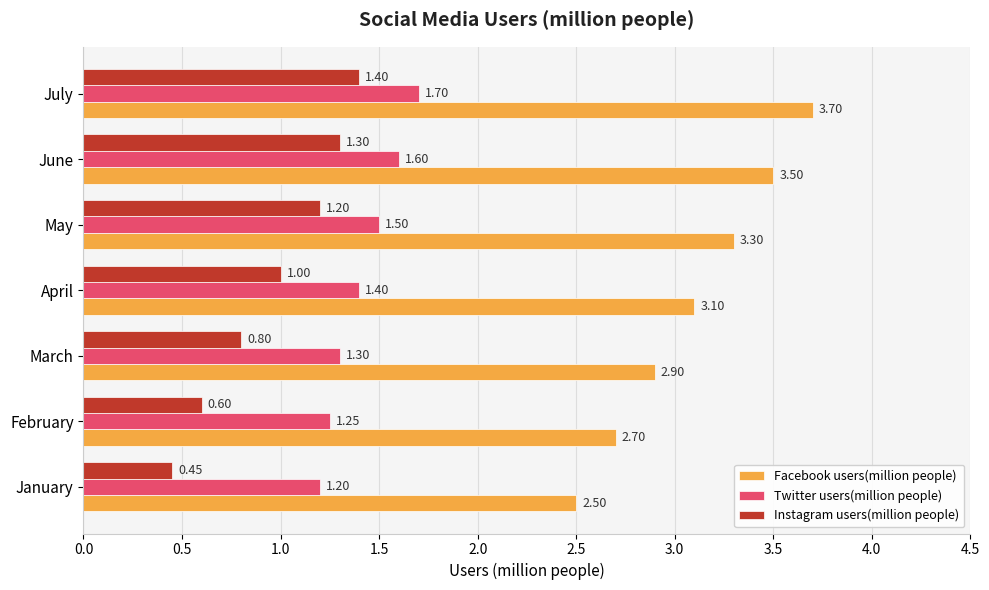

What is the sum of the Facebook users(million people) values at May and February?

6.0